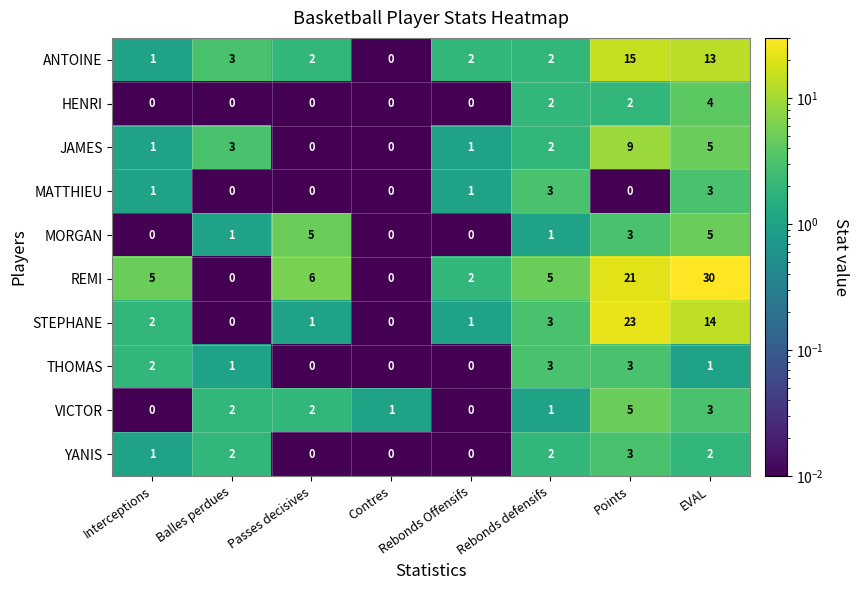

Count the number of categories in the chart.

8